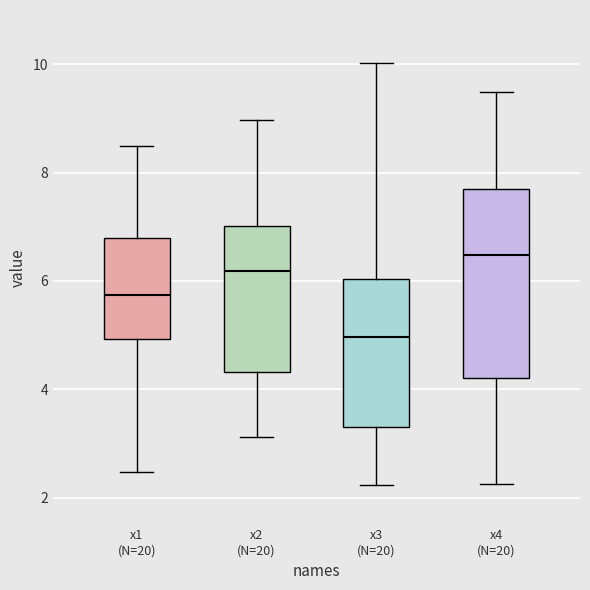

Reading left to right, transcribe this box plot: for each box, give where its median line is, the range the box spans, and where its two whiskers end, as read against the y-axis. The values are not printed on the chart, so give them approximately, as read against the axis.

x1 (N=20): median 5.8, box 5.0 to 6.8, whiskers 2.4 to 8.4
x2 (N=20): median 6.2, box 4.4 to 7.0, whiskers 3.2 to 9.0
x3 (N=20): median 5.0, box 3.4 to 6.0, whiskers 2.2 to 10.0
x4 (N=20): median 6.4, box 4.2 to 7.6, whiskers 2.2 to 9.4